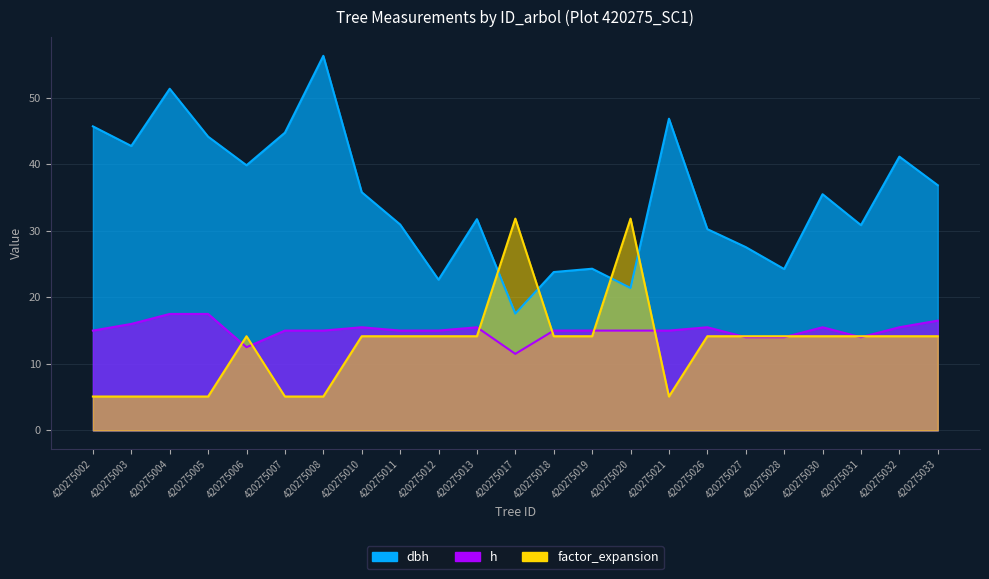

At which category is the sum across all series the highest?

420275008